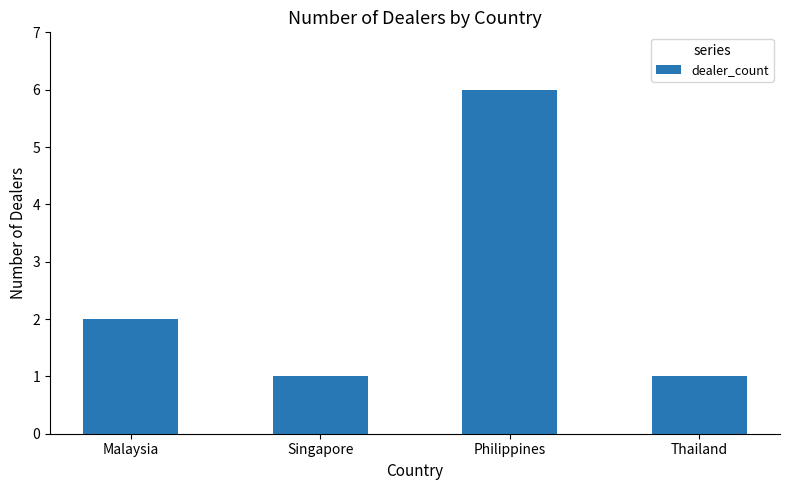

Which label corresponds to the largest value in the chart?

Philippines